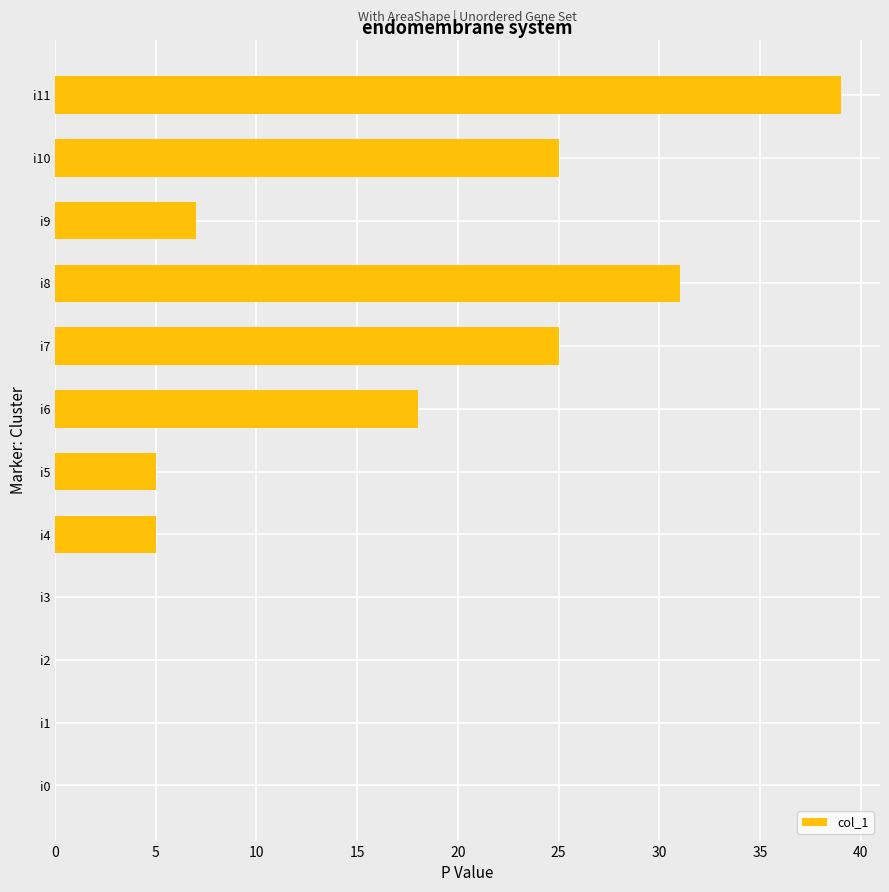

Reading bottom to top, extract all data points from this chart.

i0=0	i1=0	i2=0	i3=0	i4=5	i5=5	i6=18	i7=25	i8=31	i9=7	i10=25	i11=39